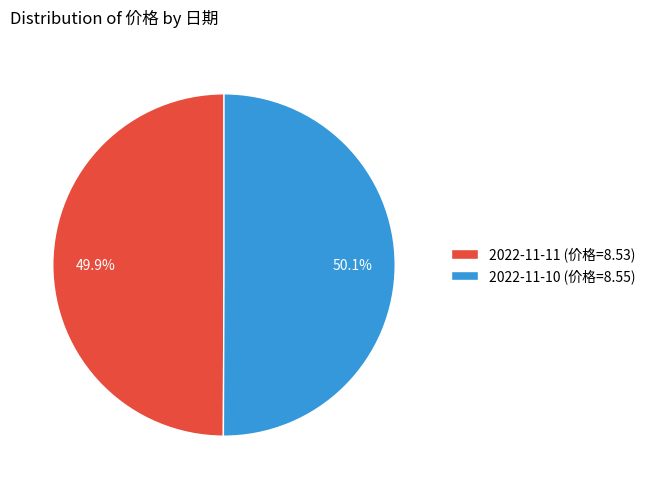

Approximately how many times larger is the value at 2022-11-10 compared to 2022-11-11?

1.0